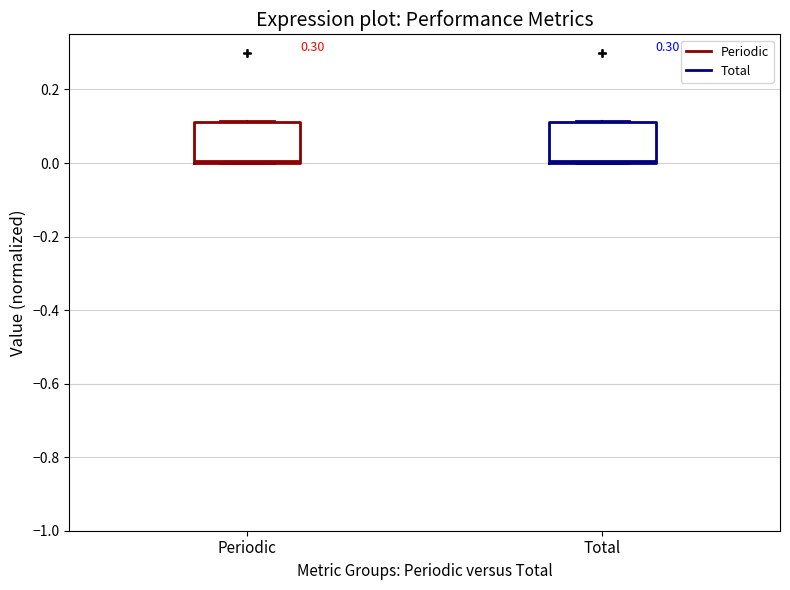

Reading left to right, transcribe this box plot: for each box, give where its median line is, the range the box spans, and where its two whiskers end, as read against the y-axis. The values are not printed on the chart, so give them approximately, as read against the axis.

Periodic: median 0.00 (just above the box's lower edge), box 0.00 to 0.12, whiskers 0.00 to 0.12
Total: median 0.00 (just above the box's lower edge), box 0.00 to 0.12, whiskers 0.00 to 0.12